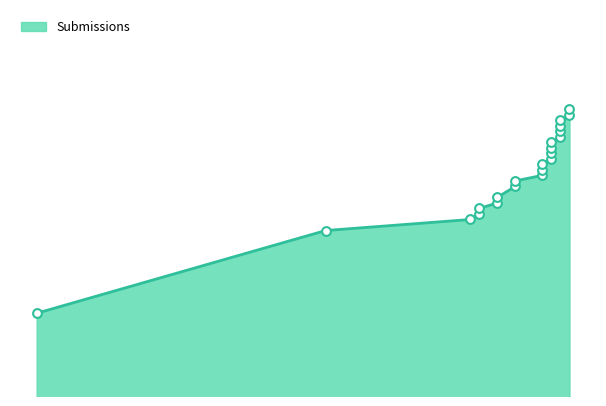

What is the change in value from 2021-05-03 to 2021-05-12?

+13